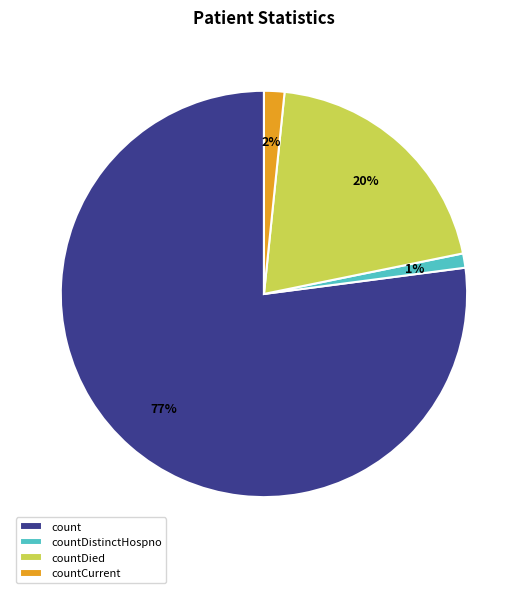

Which slice is the largest?

count